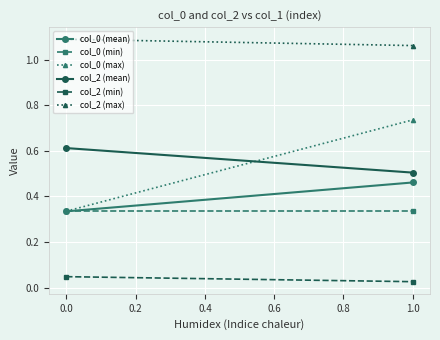

What is the sum of all col_0 (max) values?

1.1